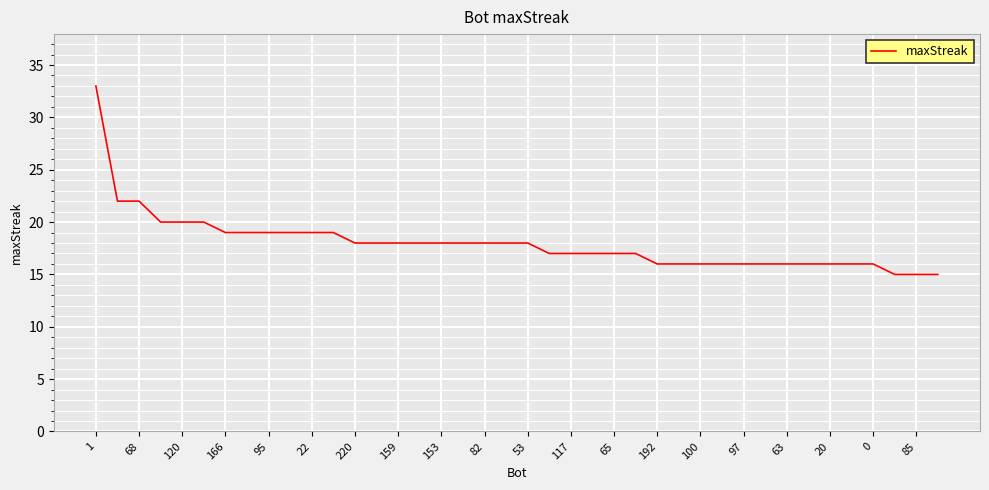

What is the smallest value displayed?

15